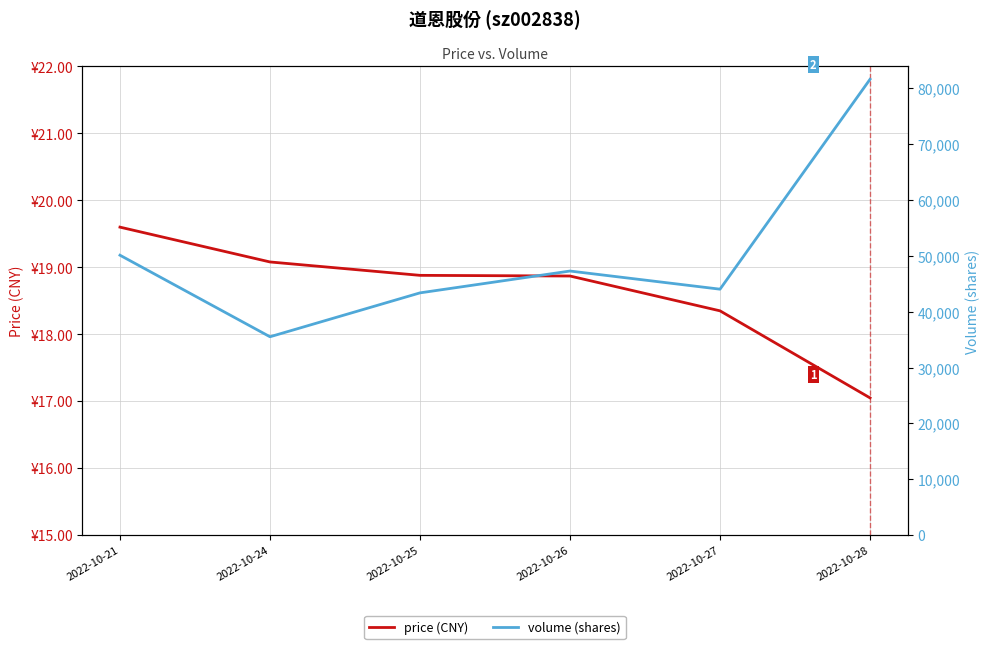

Where is the first local maximum for volume (shares)?

2022-10-26